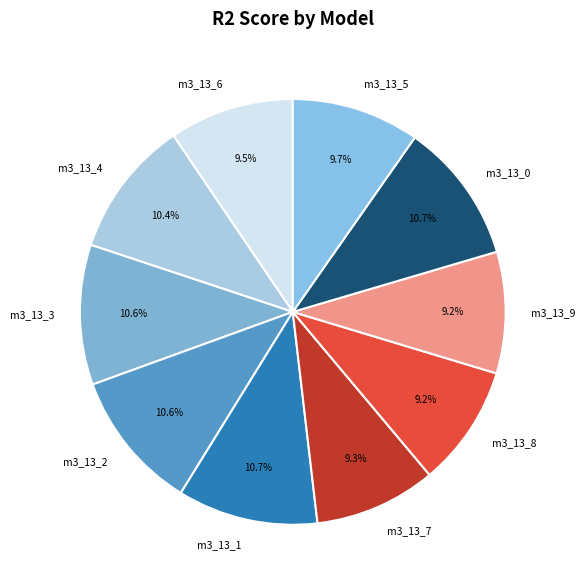

Does m3_13_4 account for over 50% of the chart?

No